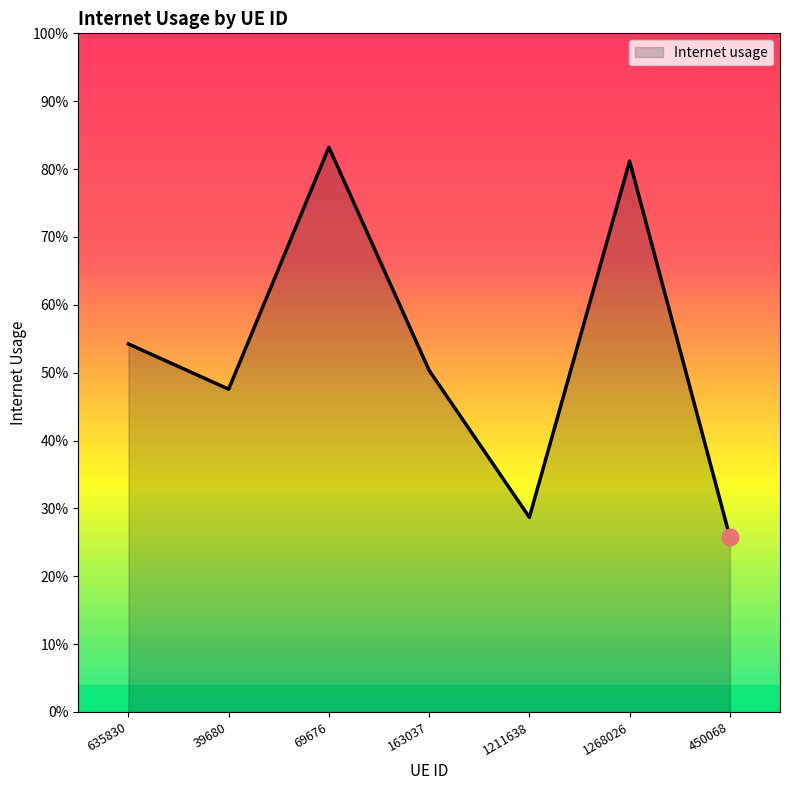

Where does the data first go above 1?

635830